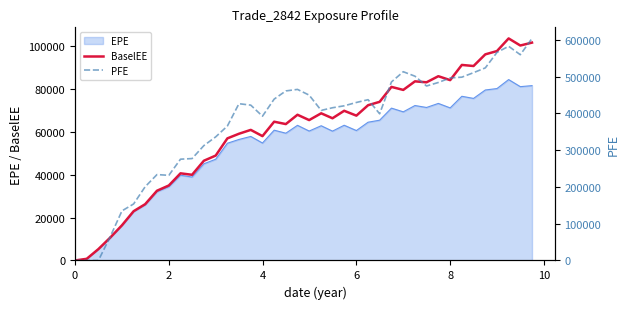

Between 12 and 25, which is larger?

25